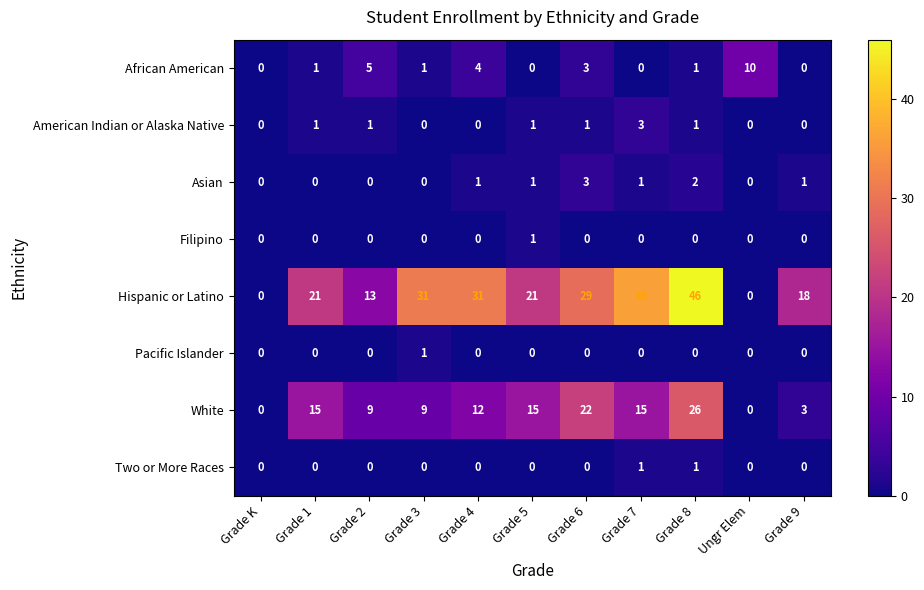

At which category is the sum across all series the highest?

Grade 8